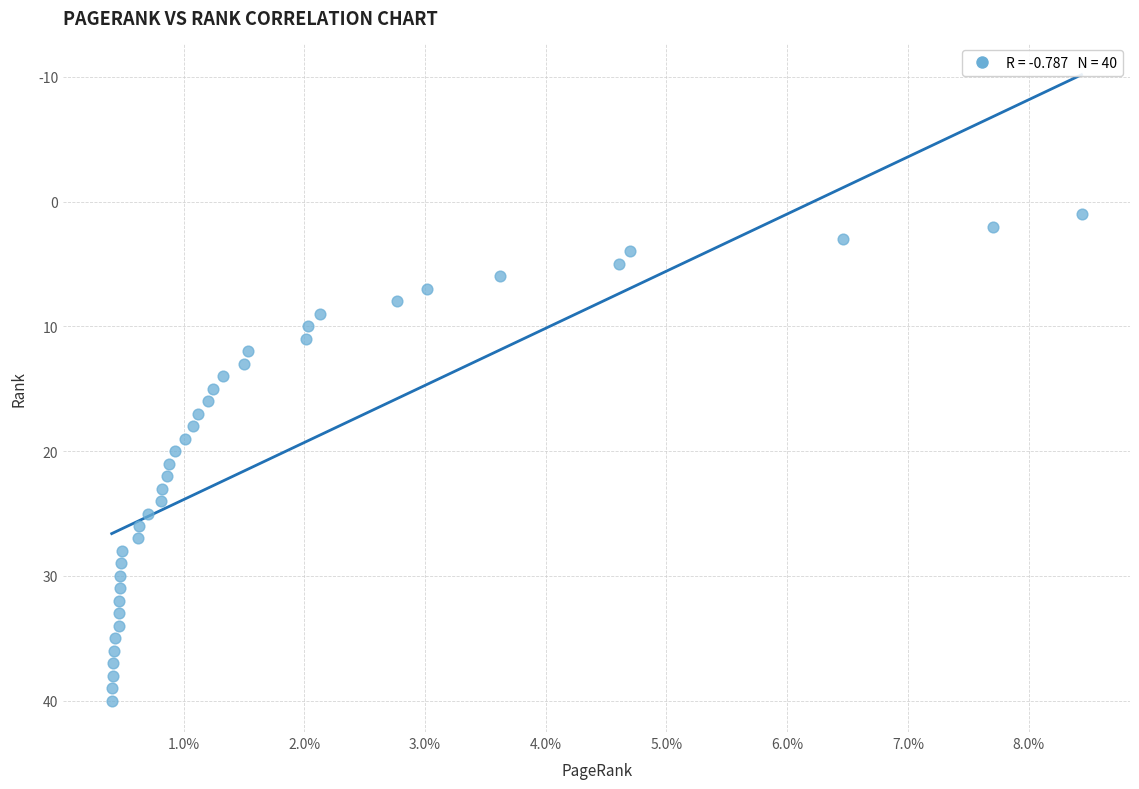

What is the range of Y values (max minus min)?

39